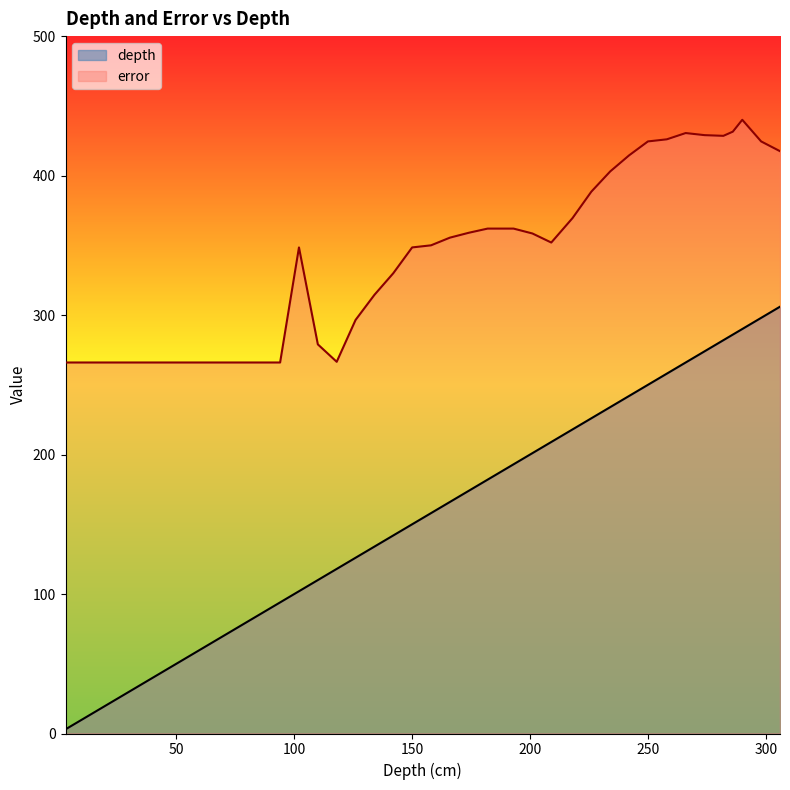

True or false: error and depth intersect in this chart.

False